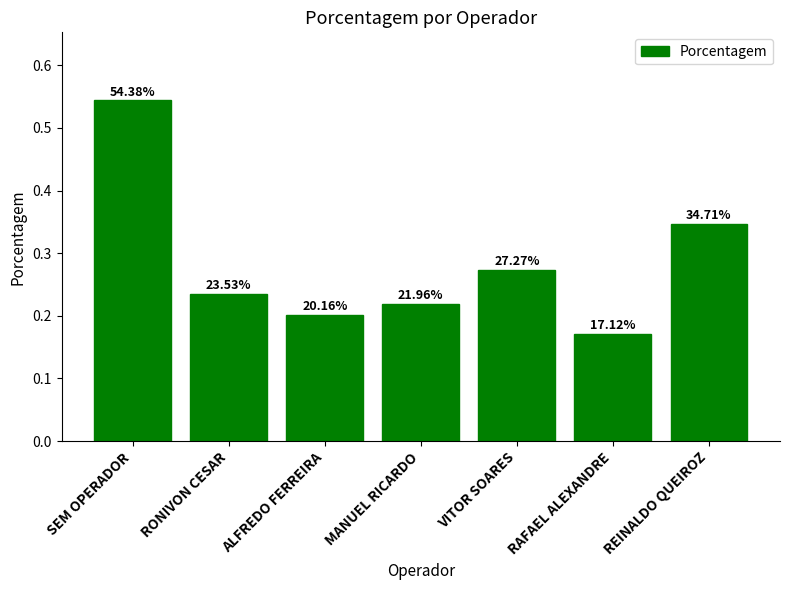

Reading right to left, what are all the values shown in this chart?

0.3	0.2	0.3	0.2	0.2	0.2	0.5